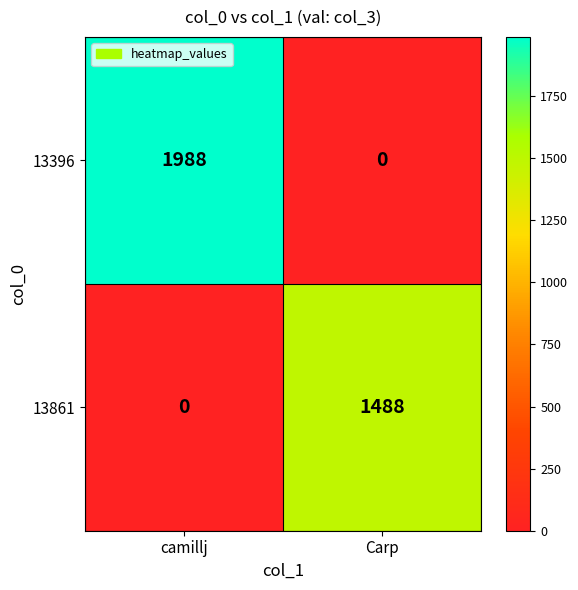

Reading right to left, list all the values displayed in this chart.

13396: Carp=0	camillj=1988
13861: Carp=1488	camillj=0